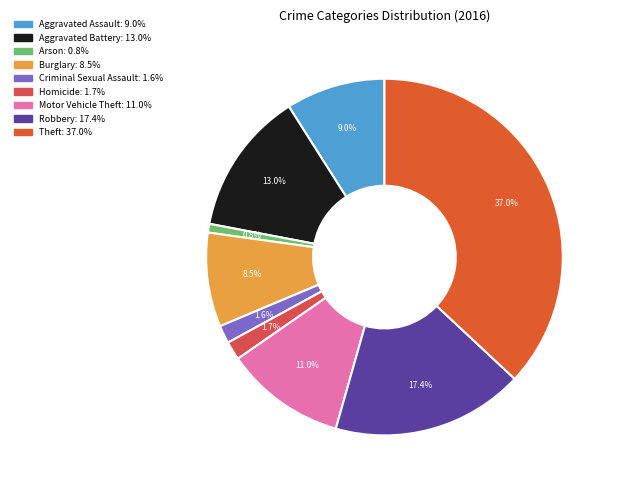

True or false: Criminal Sexual Assault accounts for 1% of the total.

False